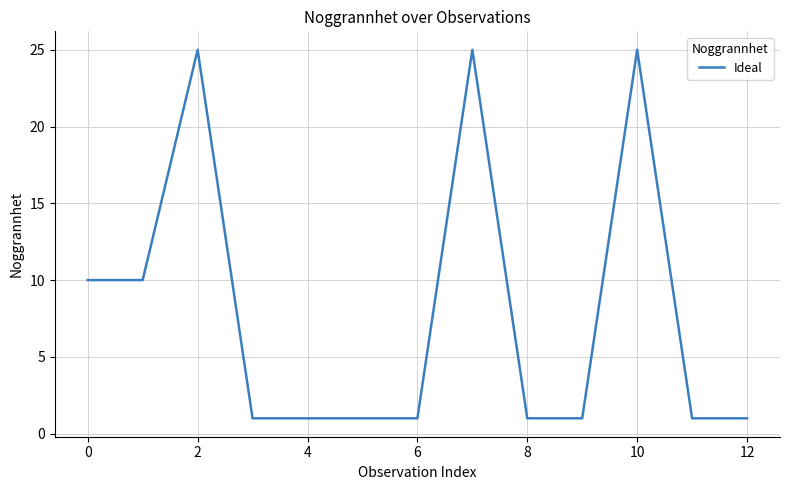

What is the difference between the maximum and minimum values?

24